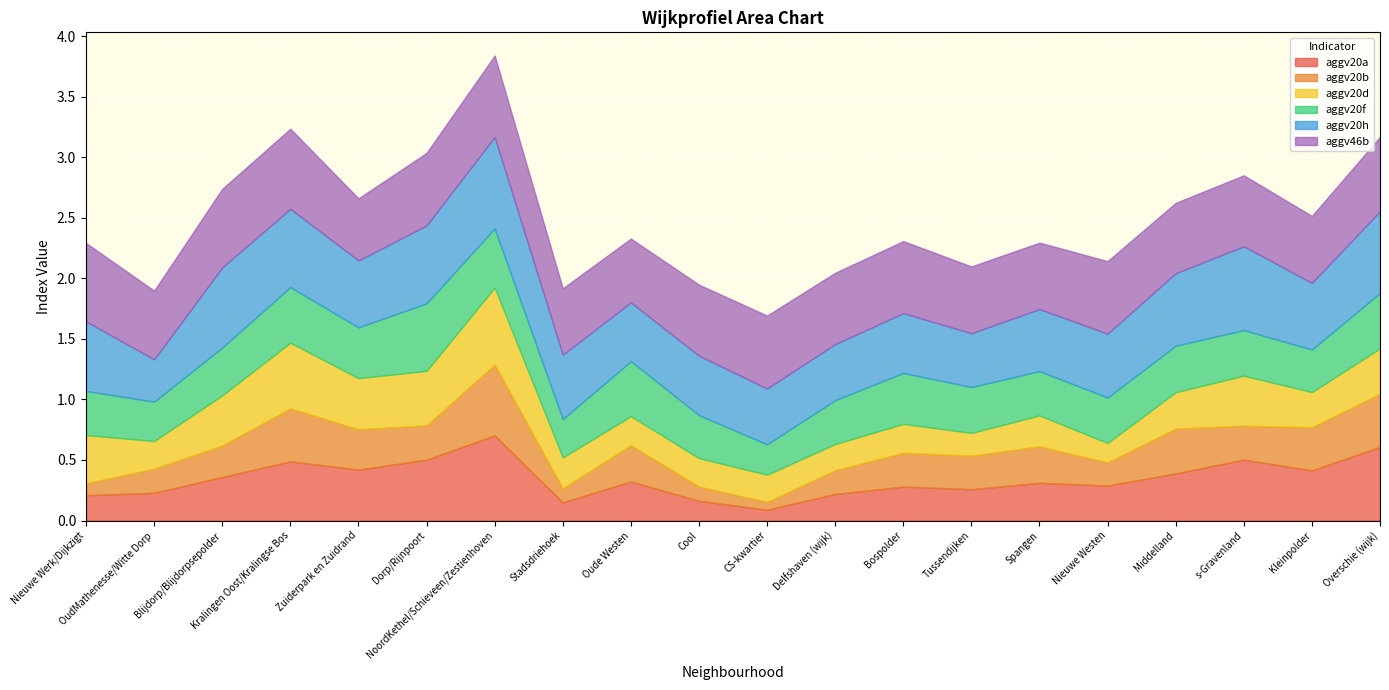

Is the value of aggv46b at Nieuwe Werk/Dijkzigt greater than the value of aggv20b at Oude Westen?

Yes